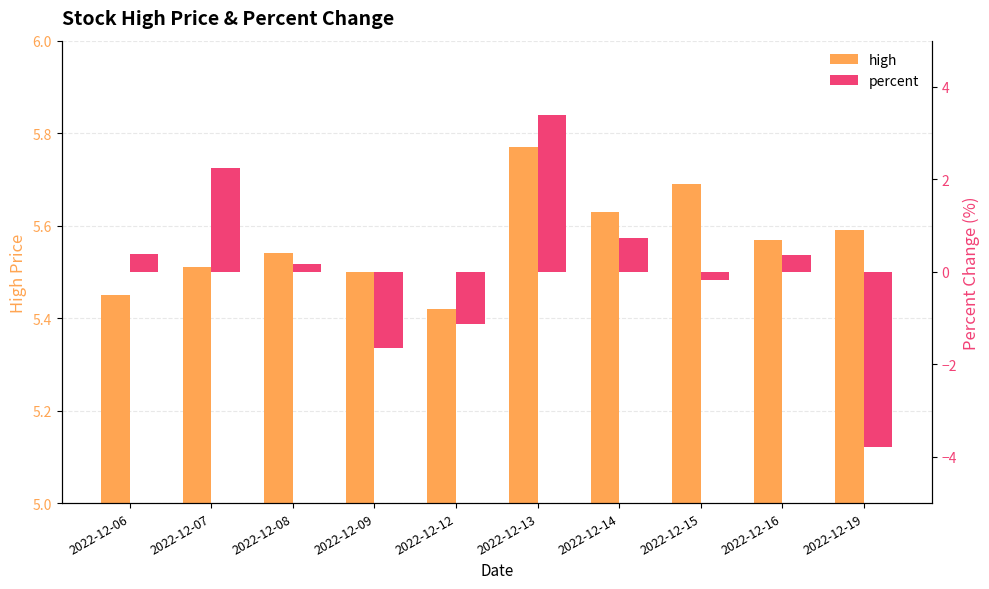

List the labels in order of high value, largest first.

2022-12-13, 2022-12-15, 2022-12-14, 2022-12-19, 2022-12-16, 2022-12-08, 2022-12-07, 2022-12-09, 2022-12-06, 2022-12-12